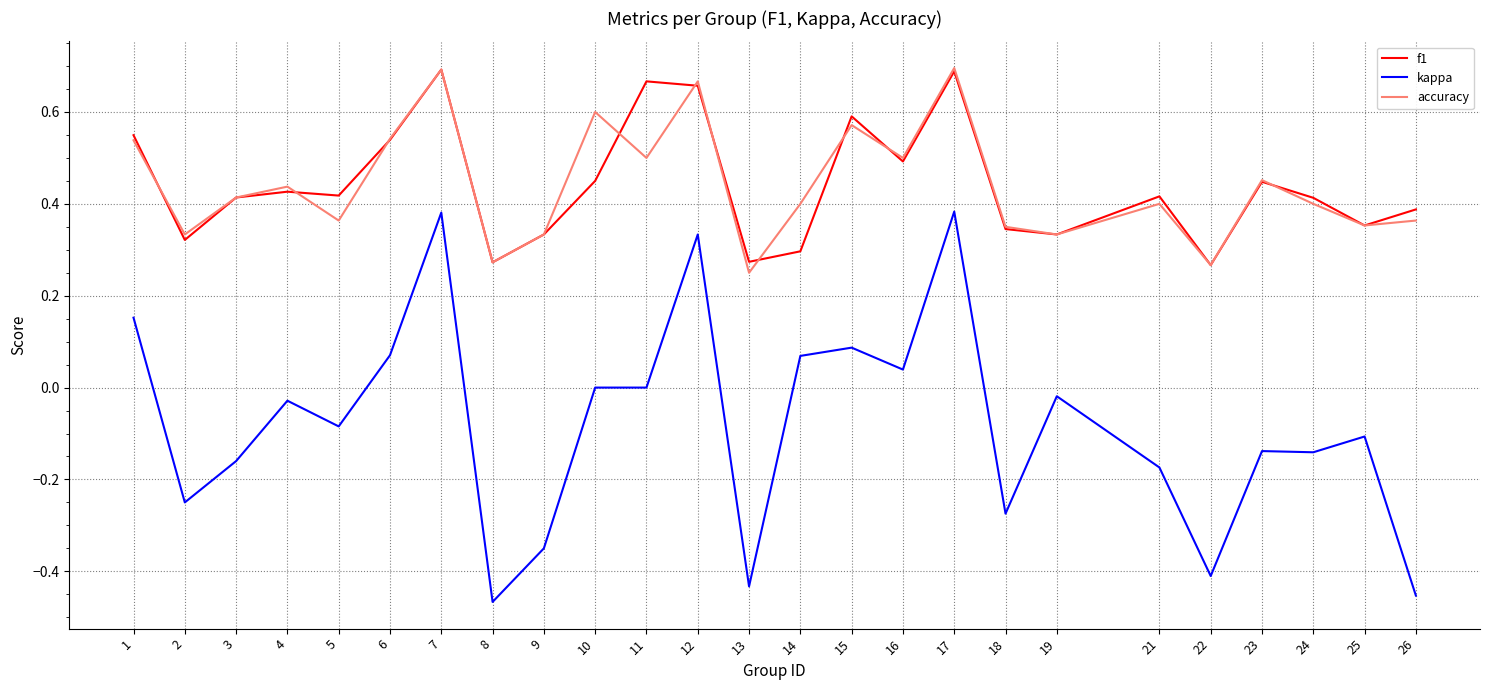

True or false: kappa and f1 intersect in this chart.

False